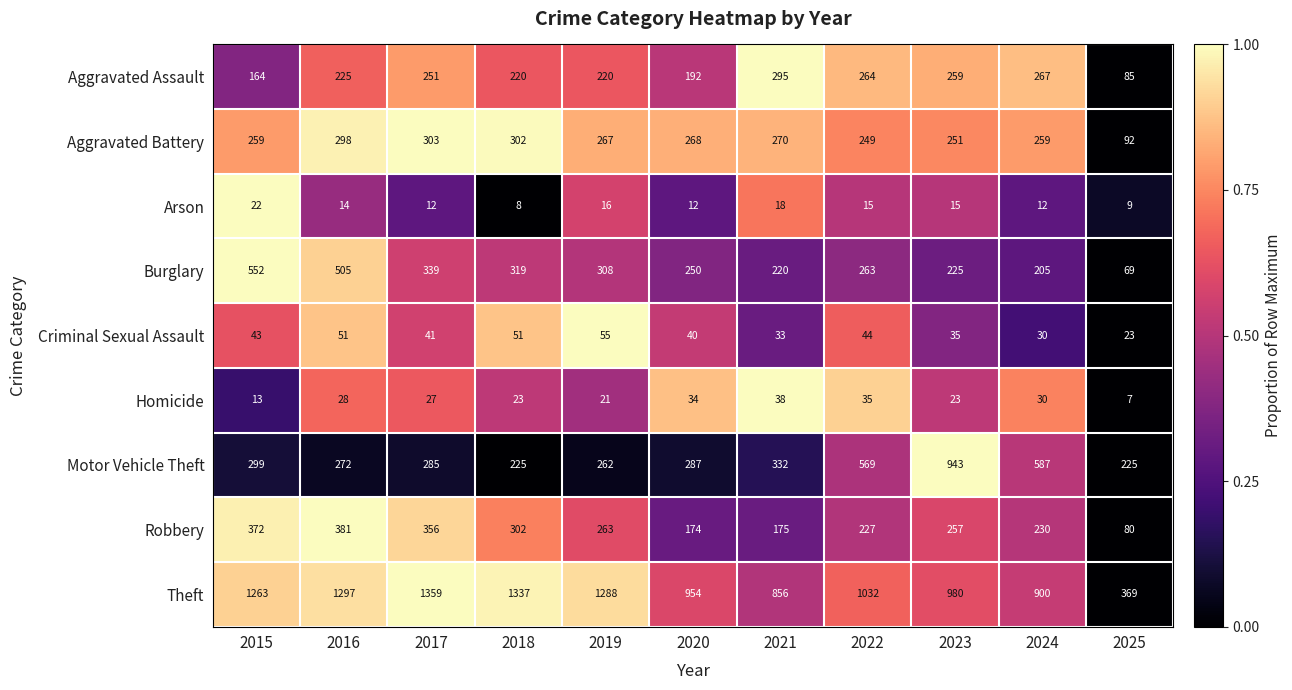

At 2015, list the series in order from largest to smallest.

Theft, Burglary, Robbery, Motor Vehicle Theft, Aggravated Battery, Aggravated Assault, Criminal Sexual Assault, Arson, Homicide